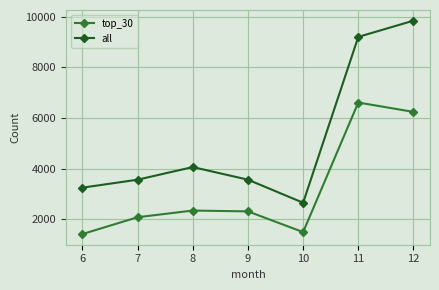

Where does the top_30 series first go above 2312?

8